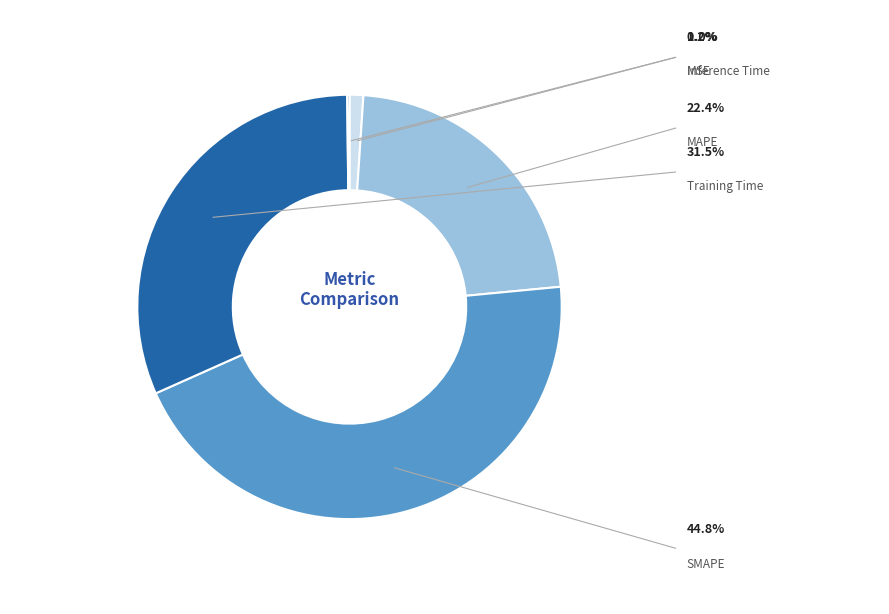

Is there a majority slice in this chart?

No